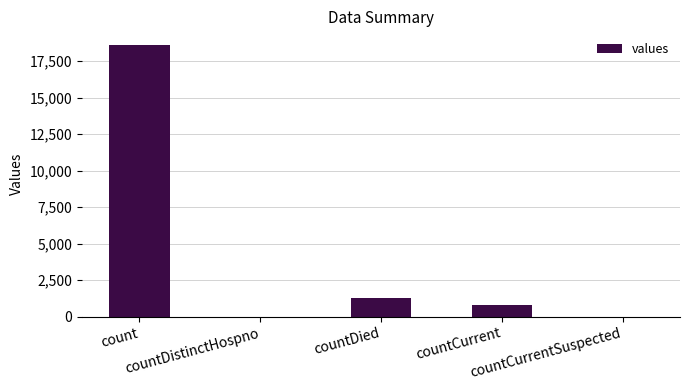

The value at count is 18615. True or false?

True